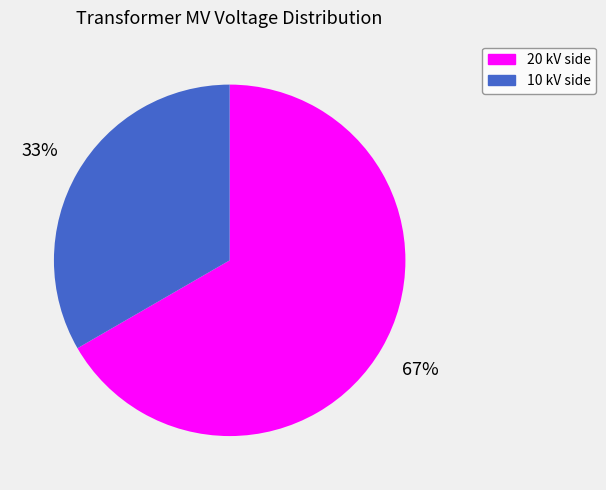

To the nearest percent, what is the average slice percentage?

50%